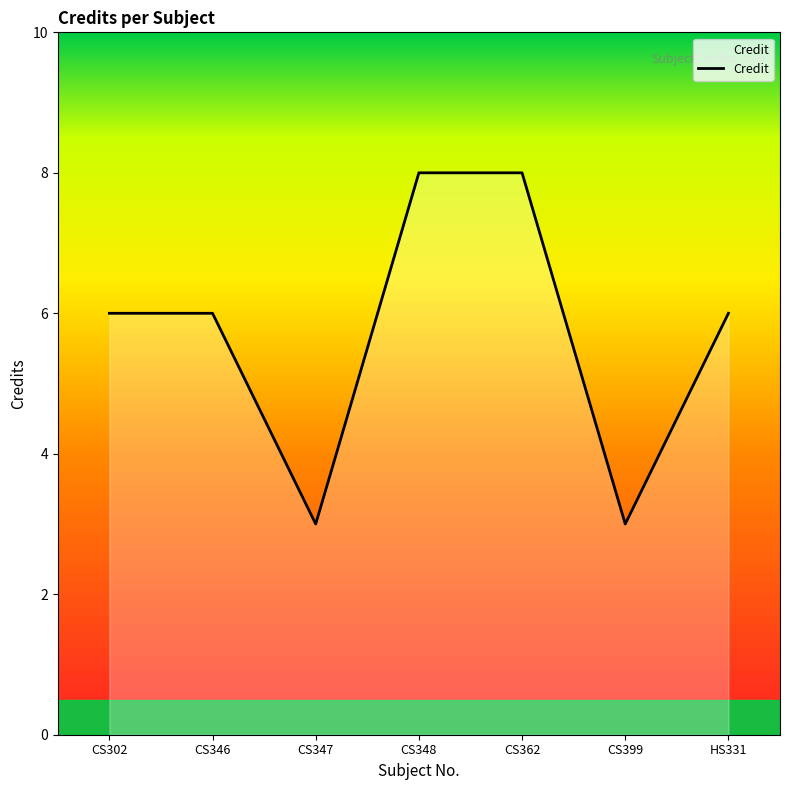

True or false: the data shows 8 at CS302.

False